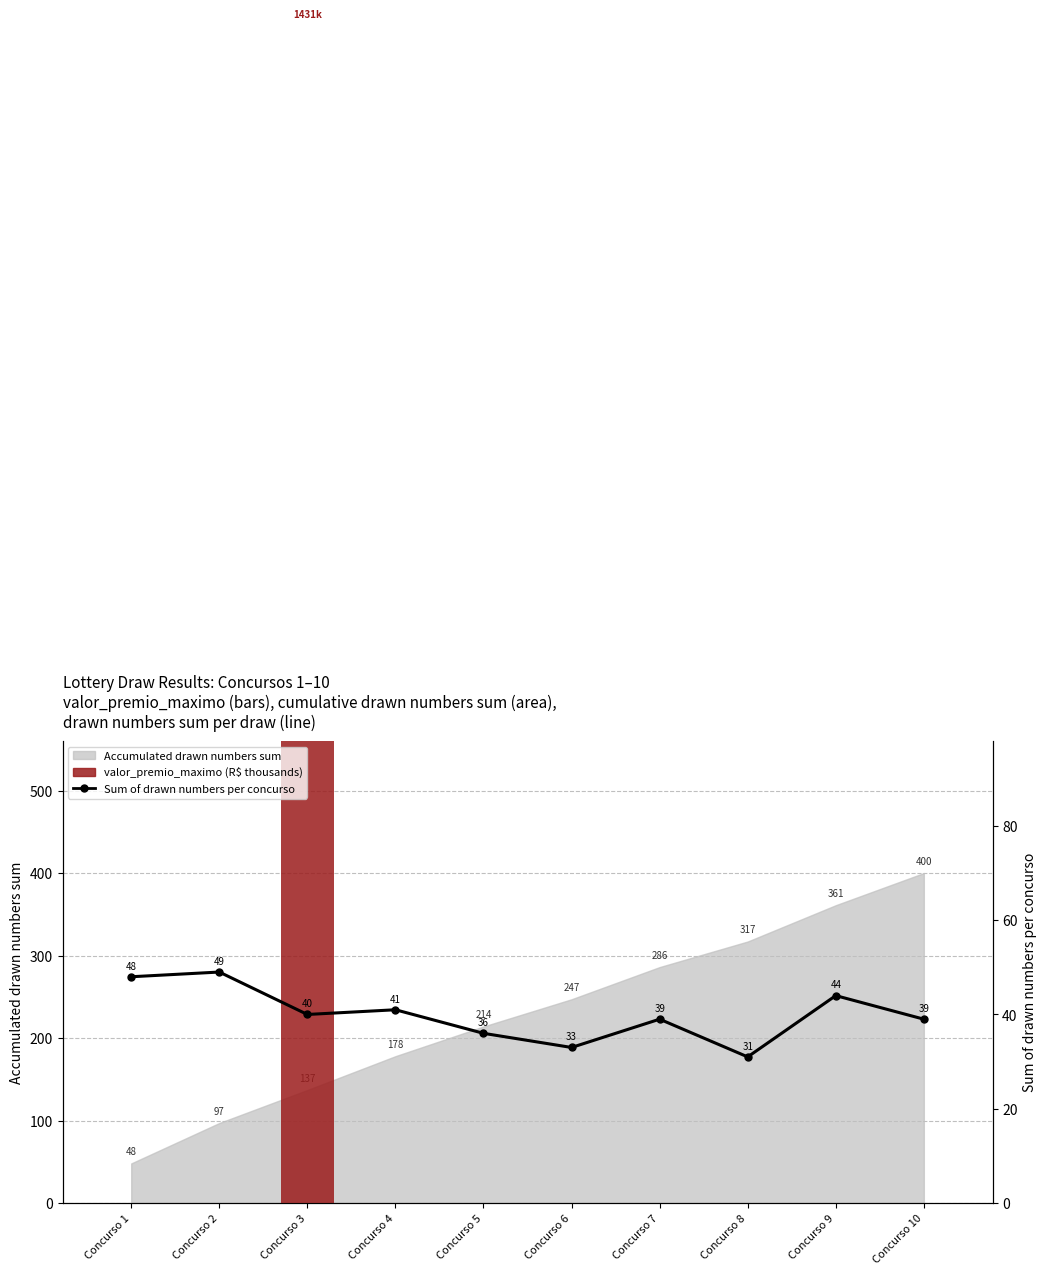

At which label does Sum of drawn numbers per concurso reach its peak?

Concurso 2